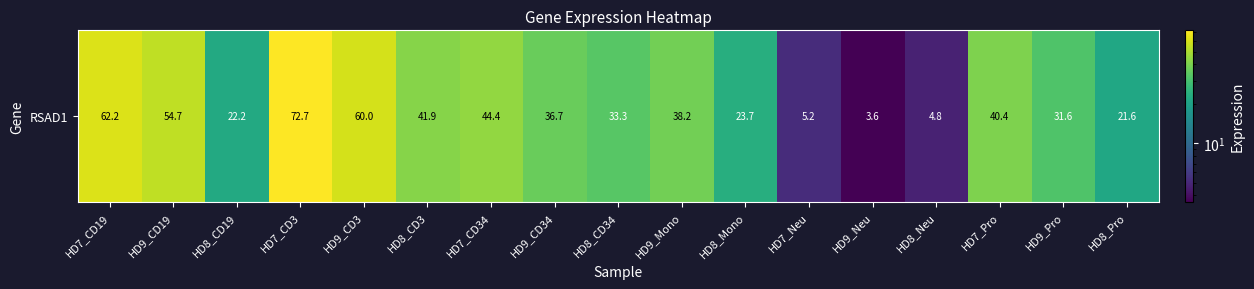

The value at HD9_Pro is 31.6. True or false?

True